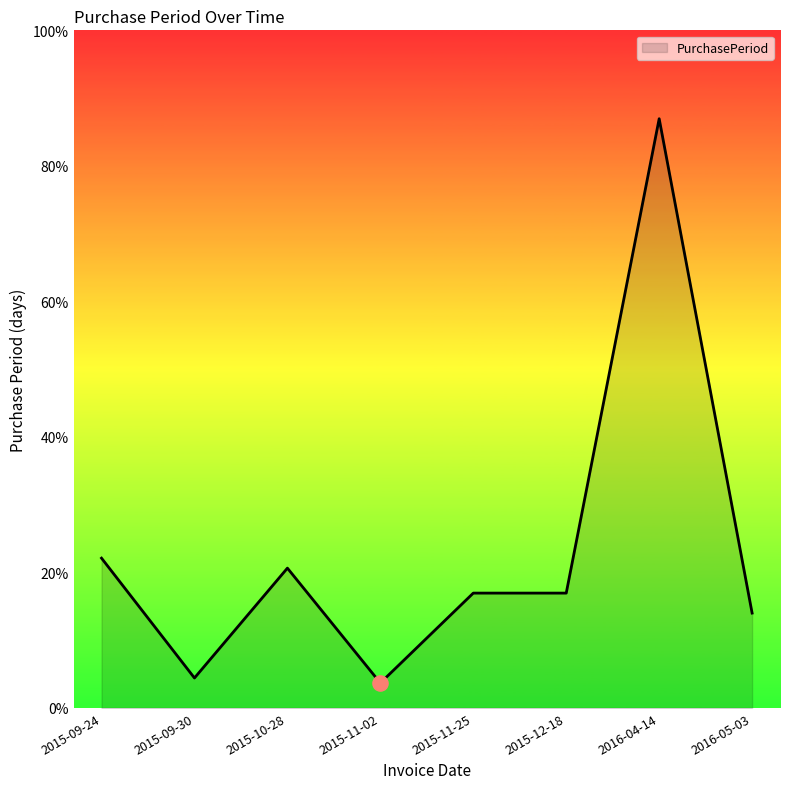

Approximately how many times larger is the value at 2015-10-28 compared to 2016-05-03?

1.5